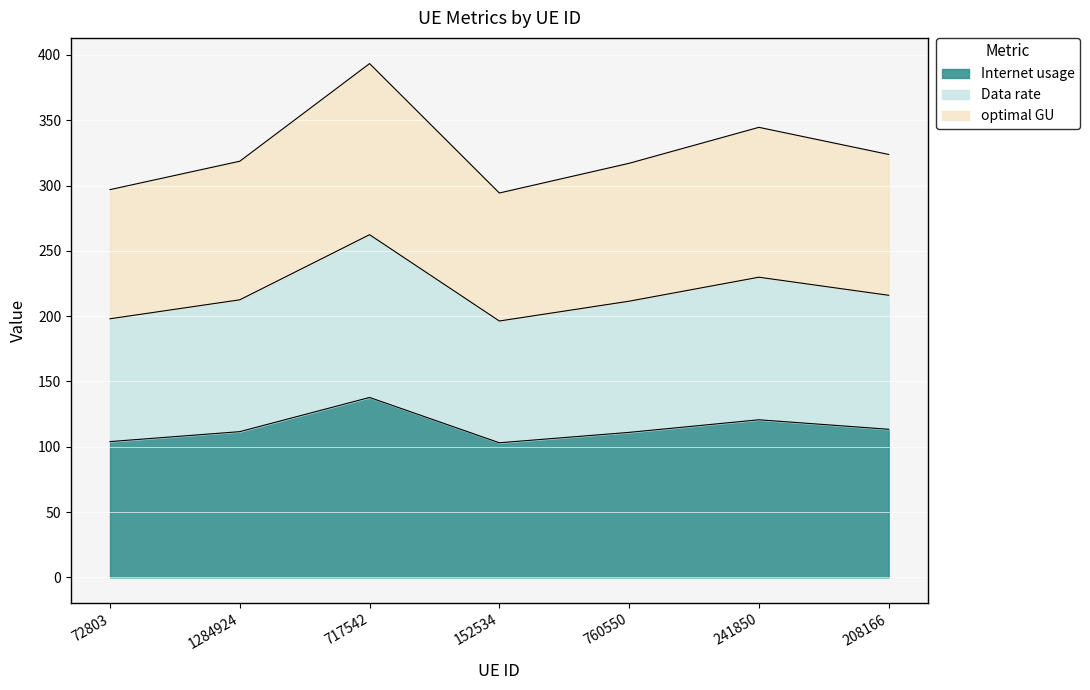

What is the total value across all series at 241850?

344.6